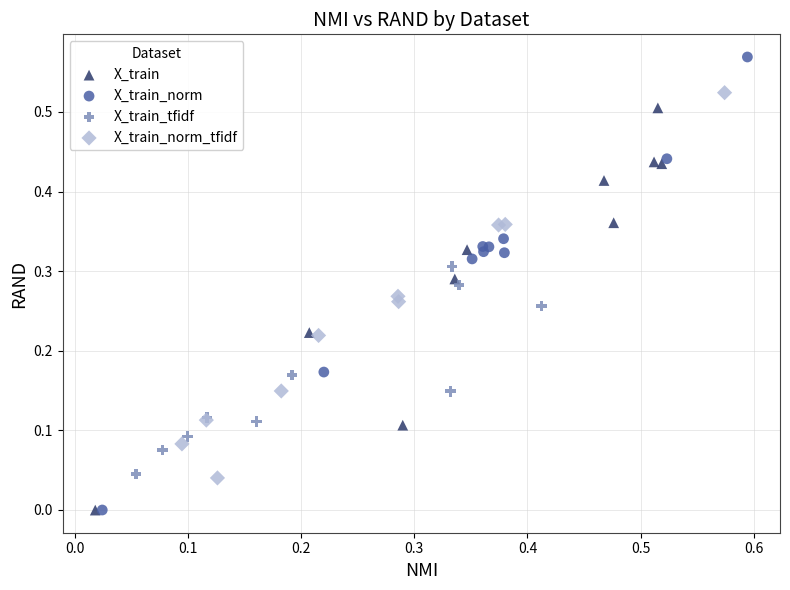

Which series contains the highest Y value?

X_train_norm